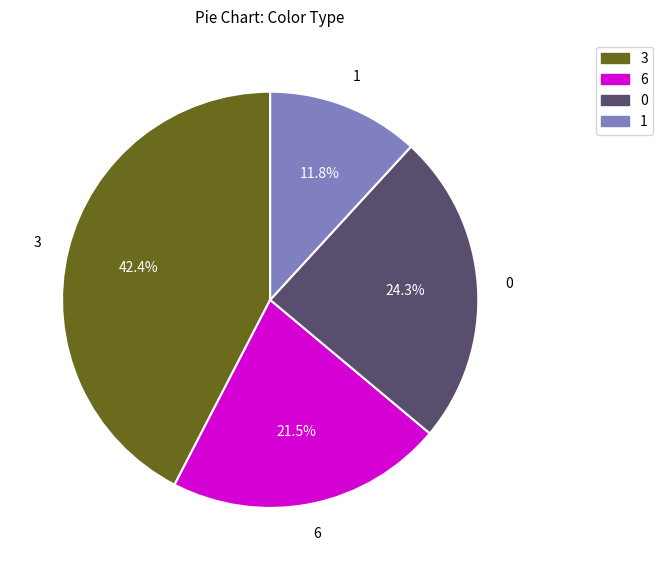

What is the smallest slice in the pie chart?

1